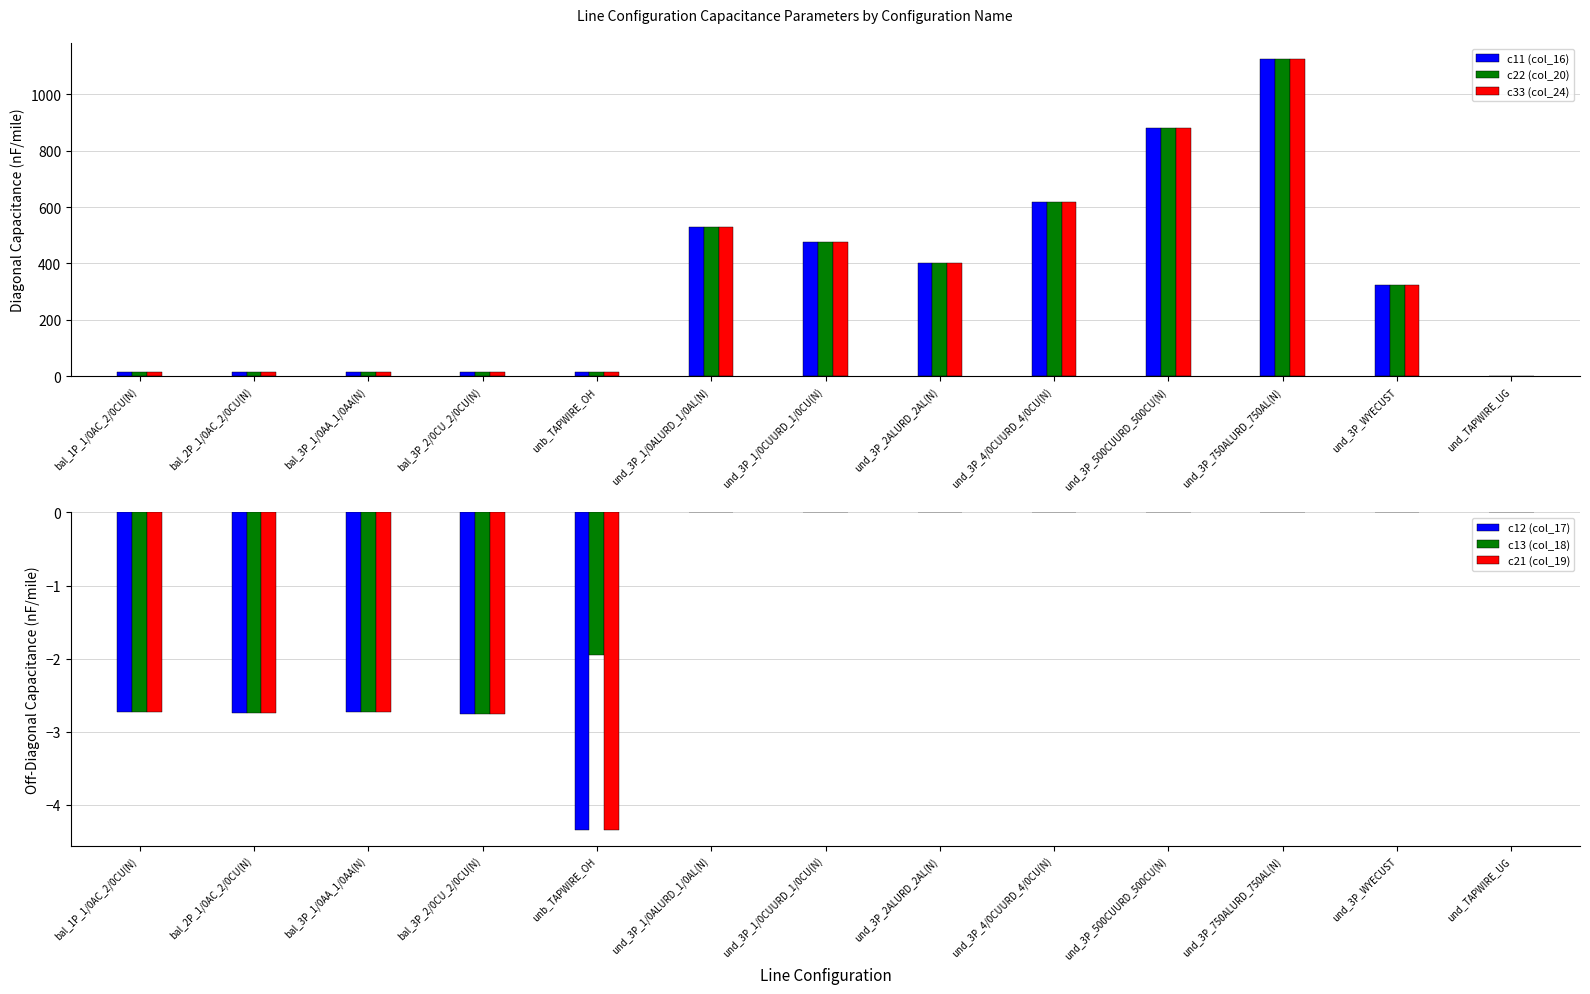

What is the difference between the maximum and second lowest values in the c21 (col_19) series?

2.8